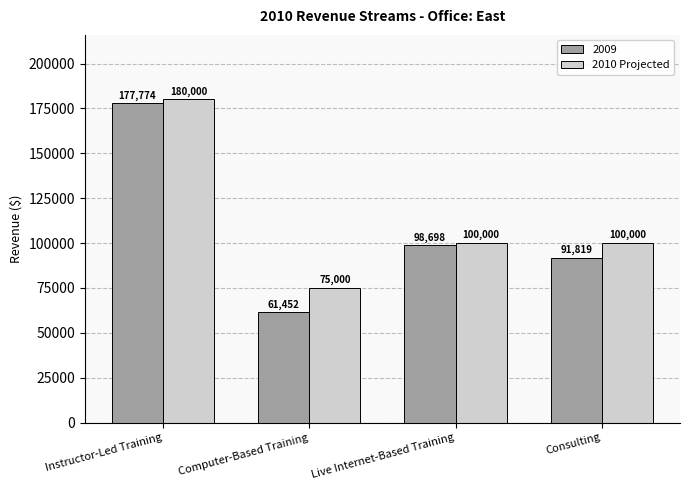

What is the difference between the 2010 Projected values at Consulting and Computer-Based Training?

25000